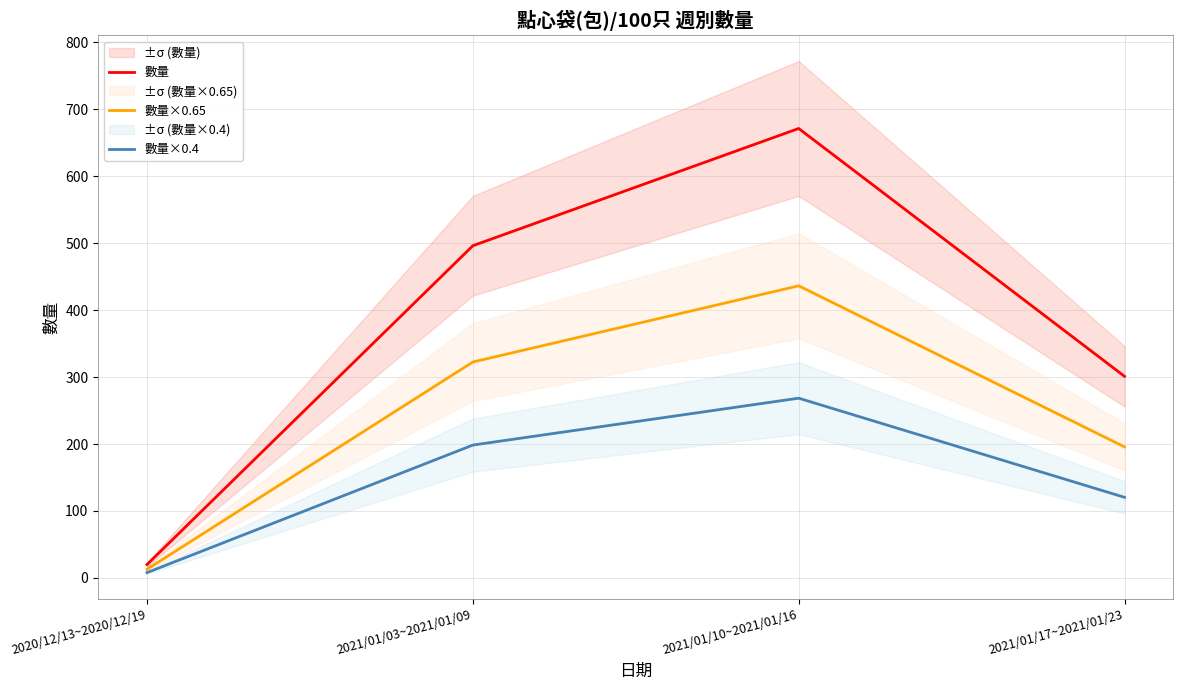

What is the sum of the 數量 values at 2021/01/17~2021/01/23 and 2021/01/03~2021/01/09?

797.0